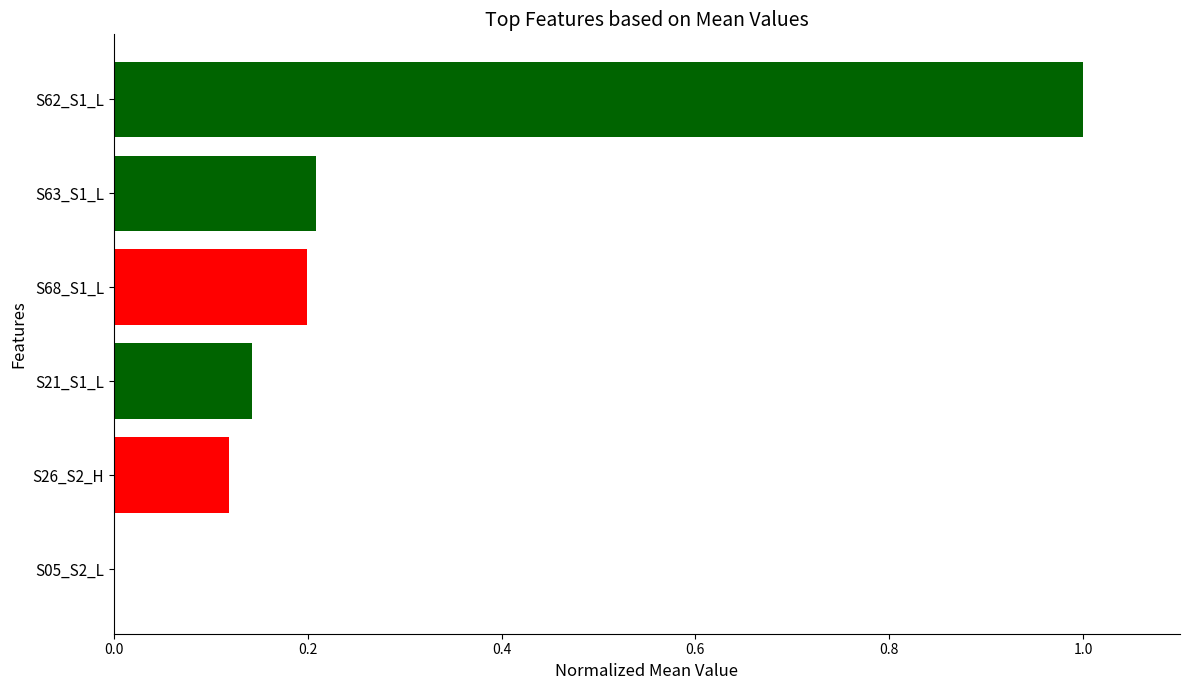

What is the approximate value at S63_S1_L?

0.2